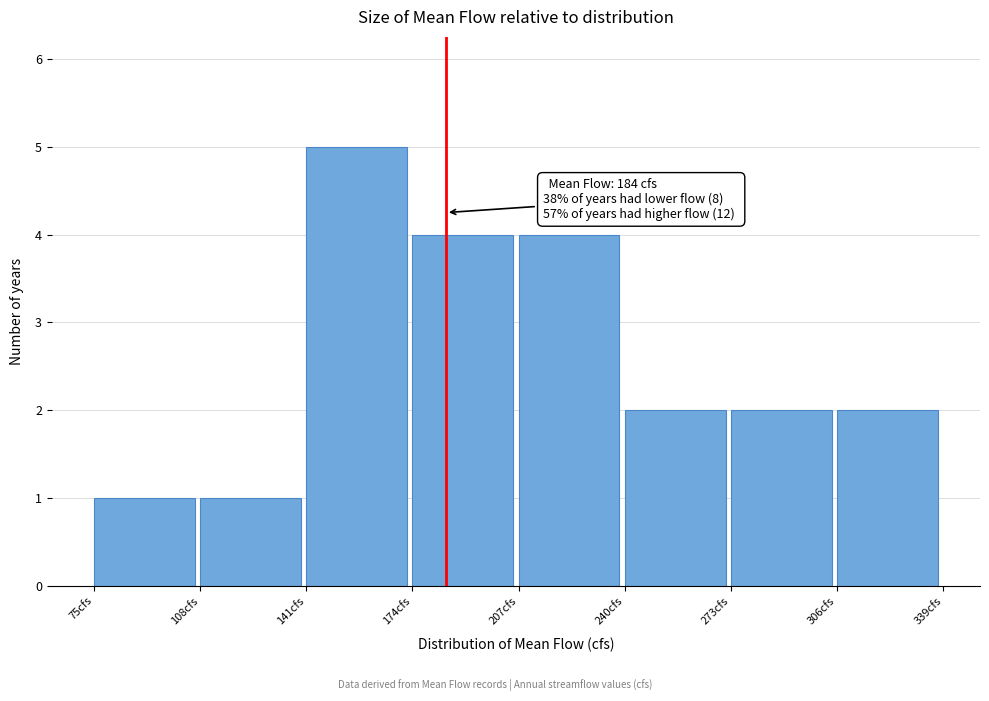

Over which range of the x-axis is the bar tallest?

141 to 174